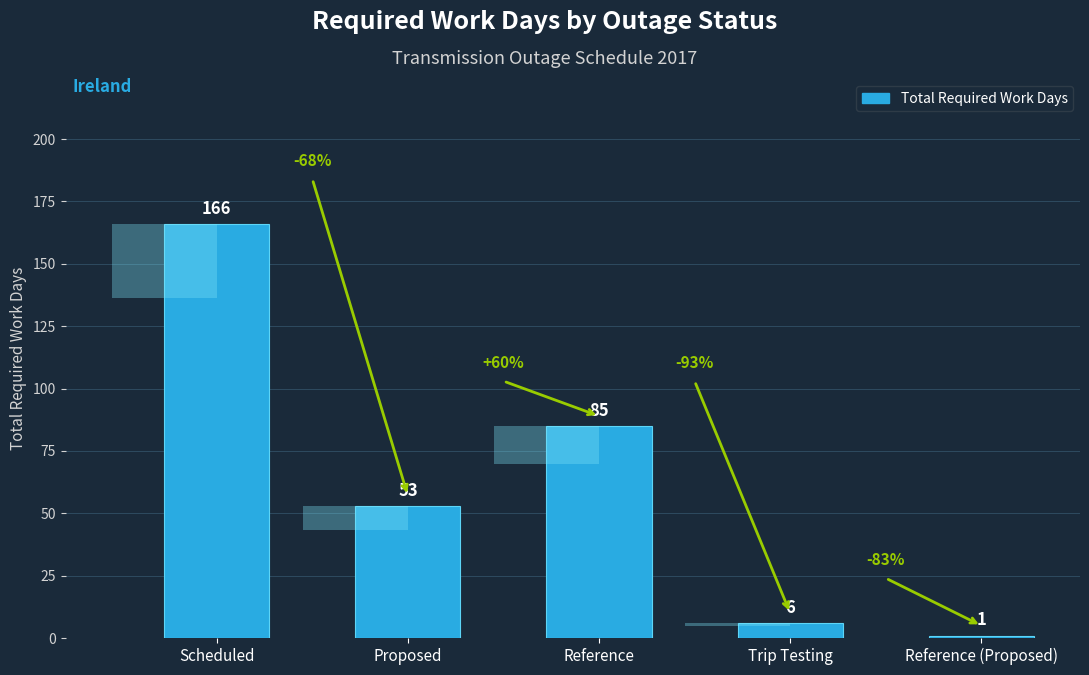

Between Trip Testing and Scheduled, which is larger?

Scheduled